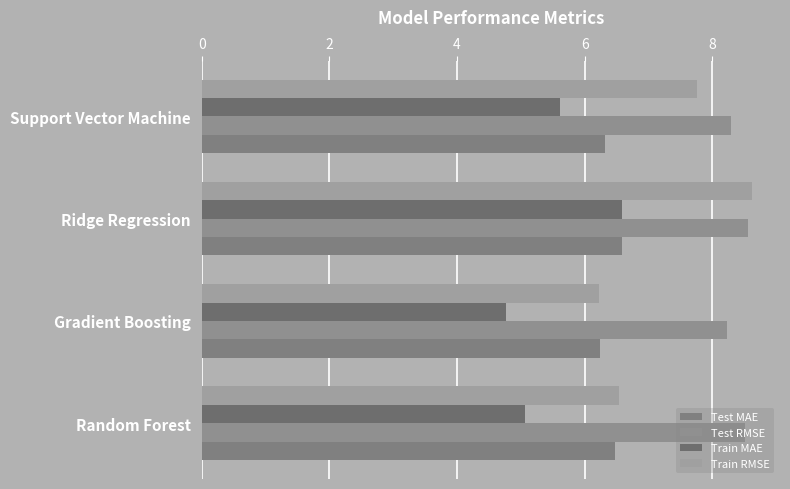

What is the sum of all Test MAE values?

25.6